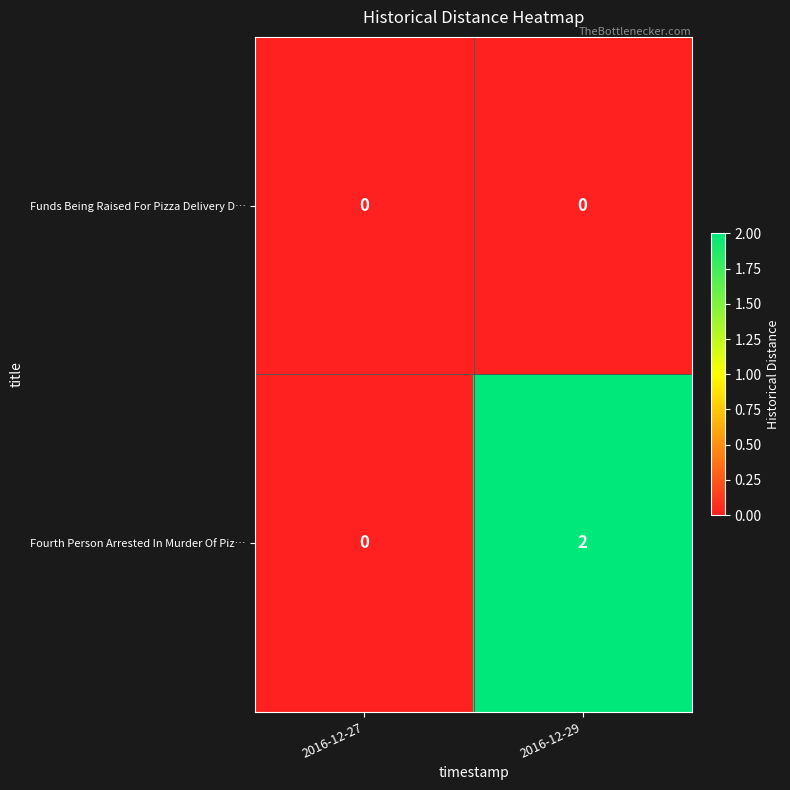

Reading right to left, list all the values displayed in this chart.

Funds Being Raised For Pizza Delivery D…: 2016-12-29=0	2016-12-27=0
Fourth Person Arrested In Murder Of Piz…: 2016-12-29=2	2016-12-27=0